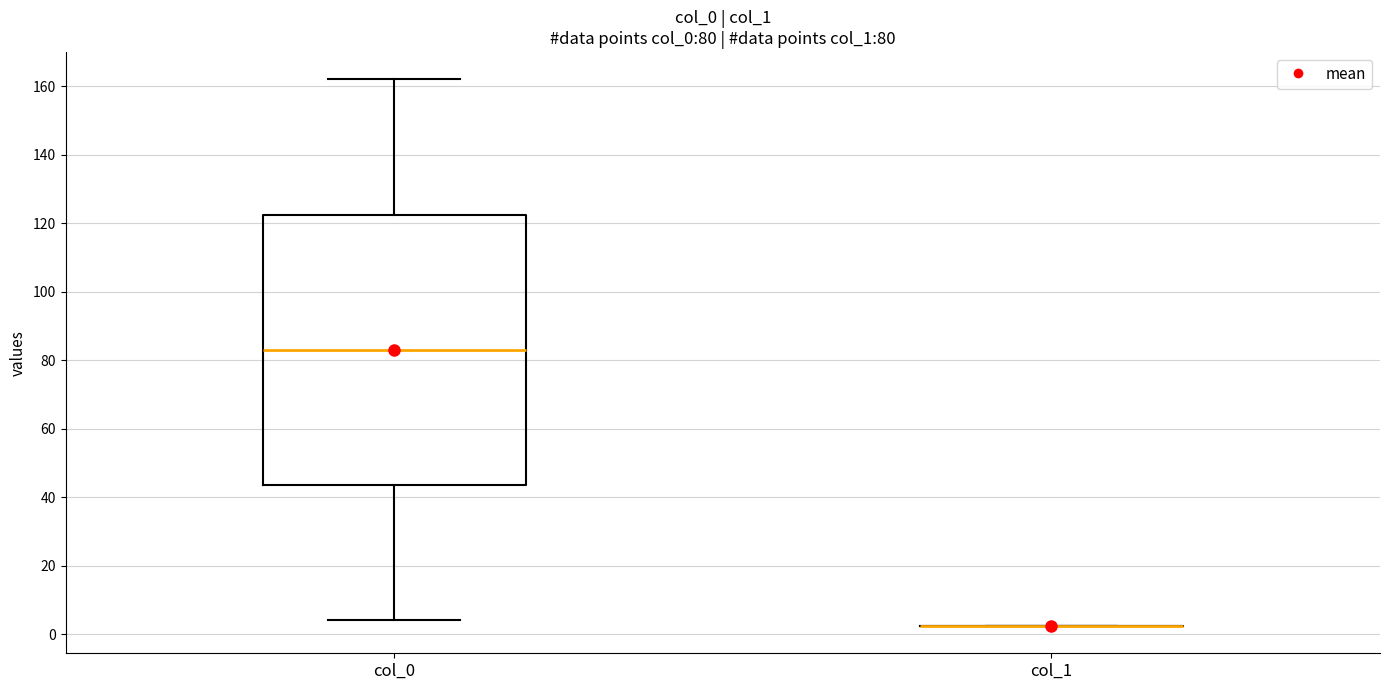

Comparing the boxes themselves (not the whiskers), which one is the tallest?

col_0